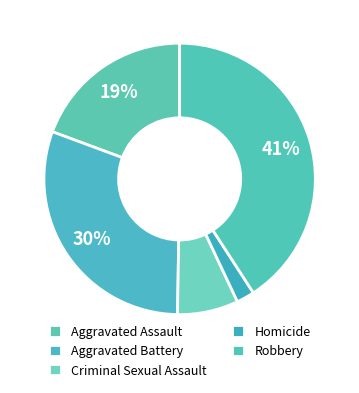

Which category has the smallest portion of the pie?

Homicide